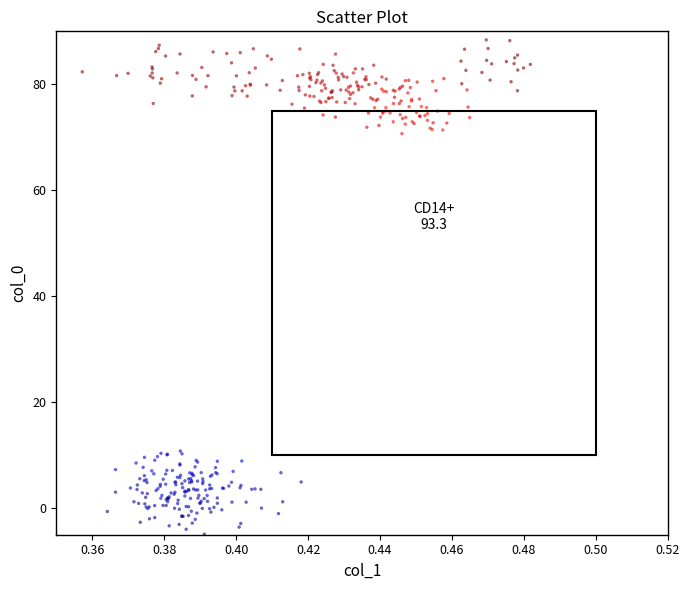

What is the range of Y values (max minus min)?

93.9